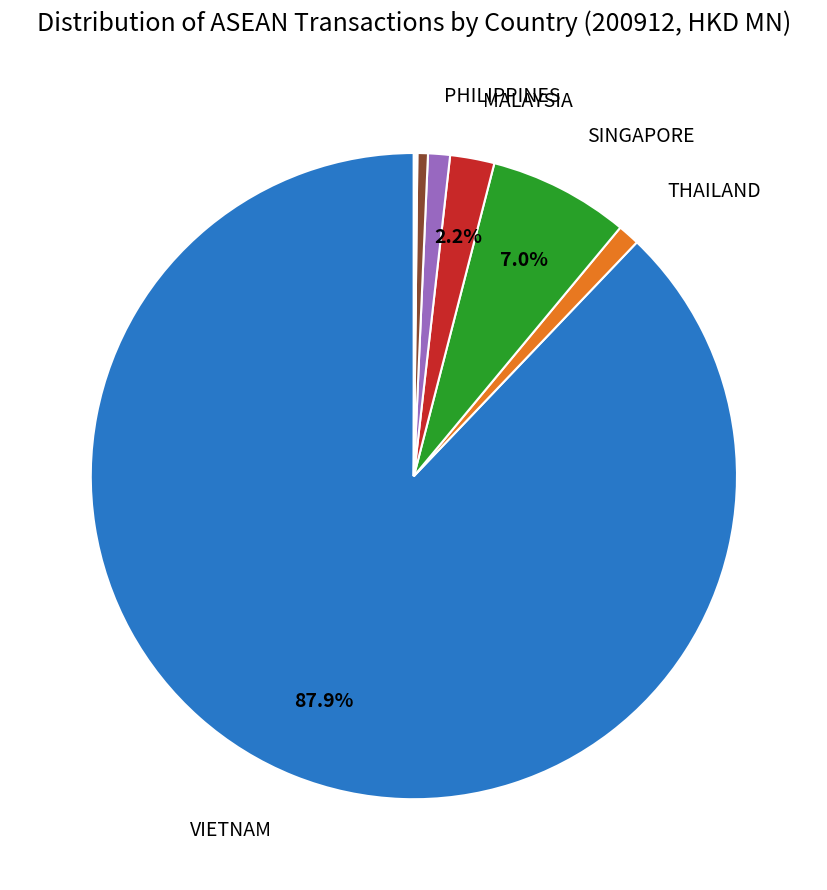

Does any single category account for the majority?

Yes